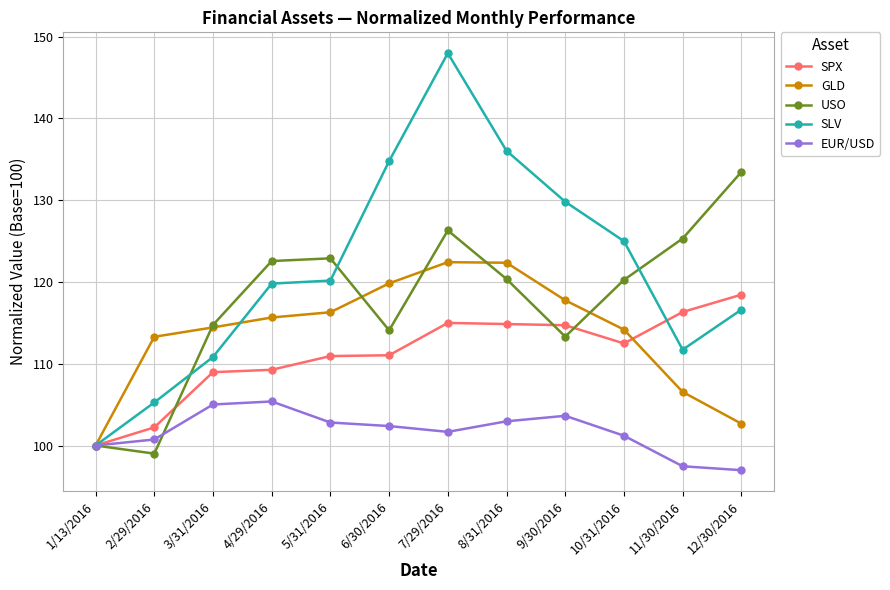

Which series has the largest range (max minus min)?

SLV